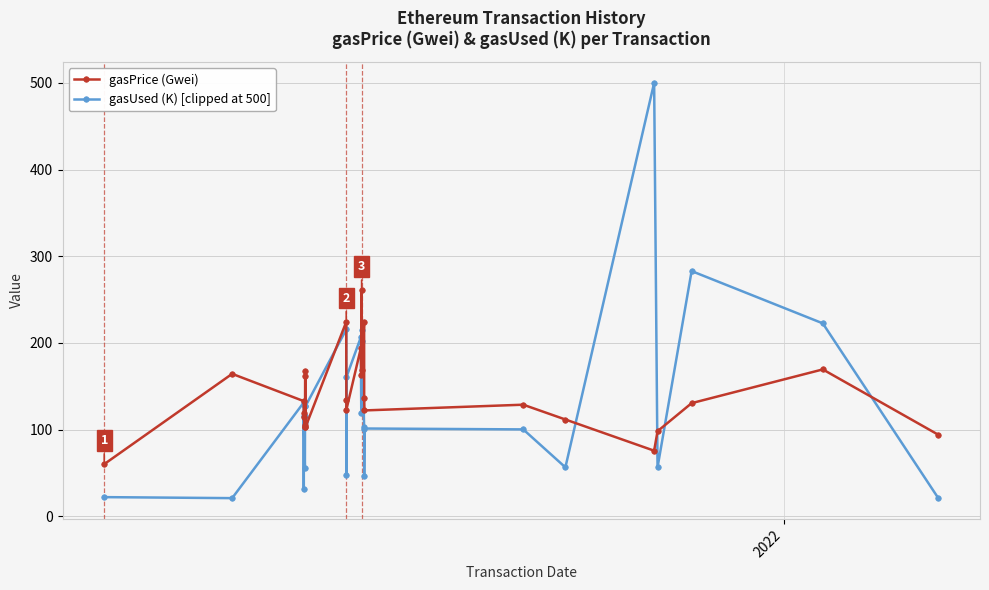

What is the value of the gasPrice (Gwei) point at the 5th from the left?

114.2